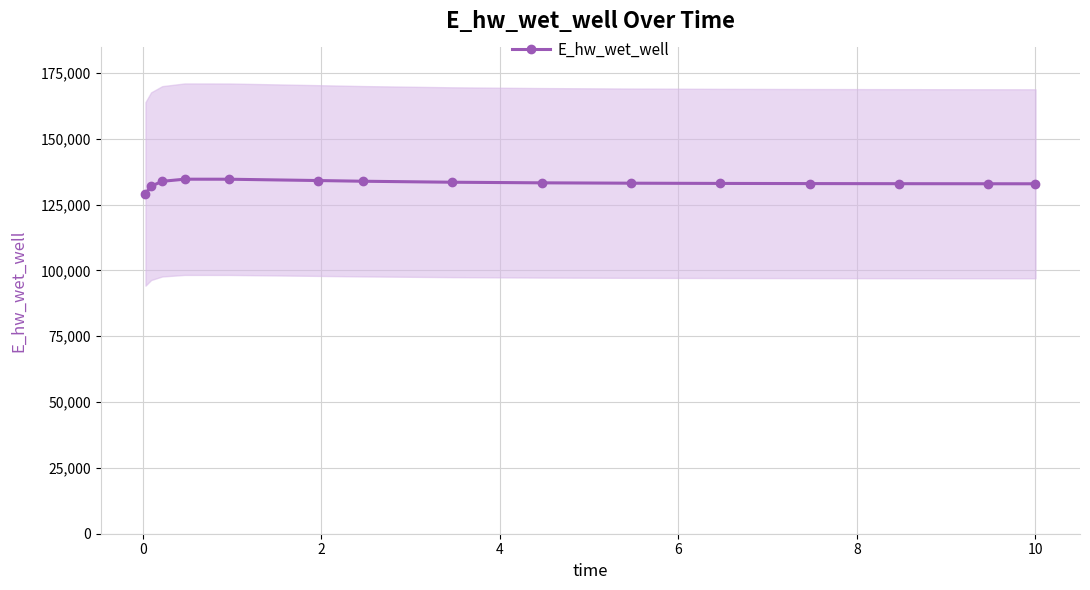

What is the highest value of the E_hw_wet_well series?

134673.9